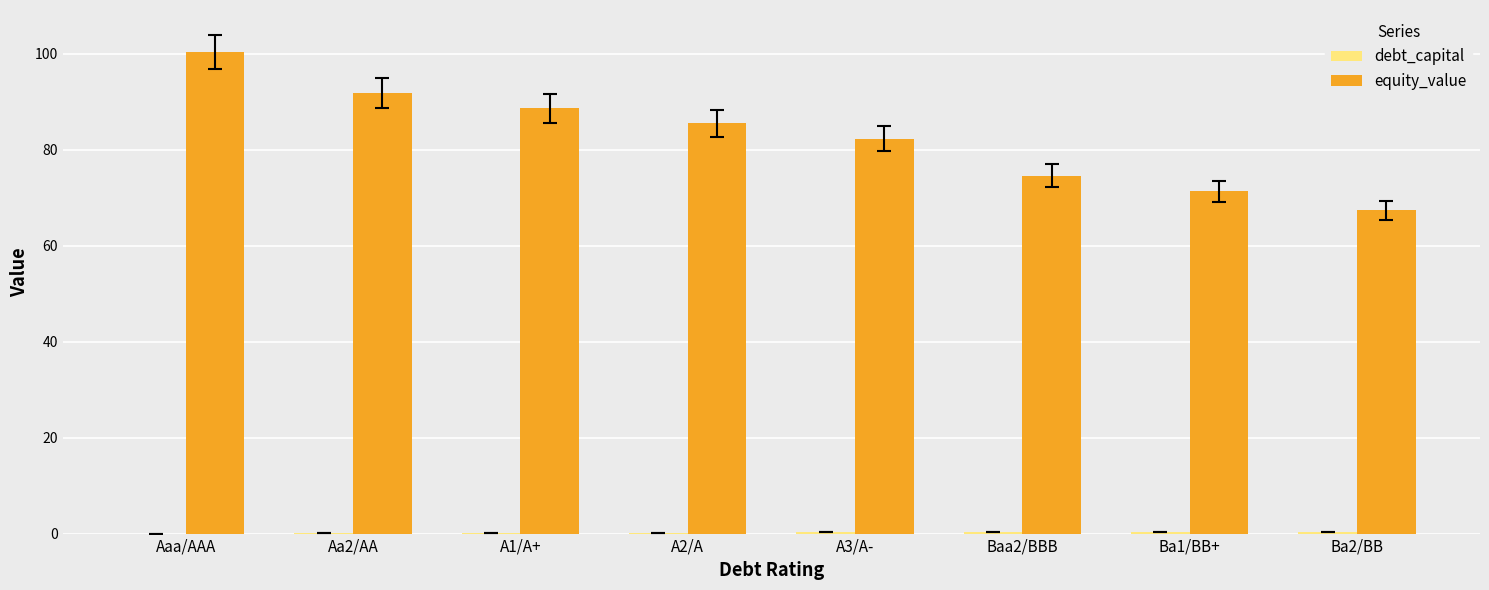

What is the greatest value displayed?

100.4